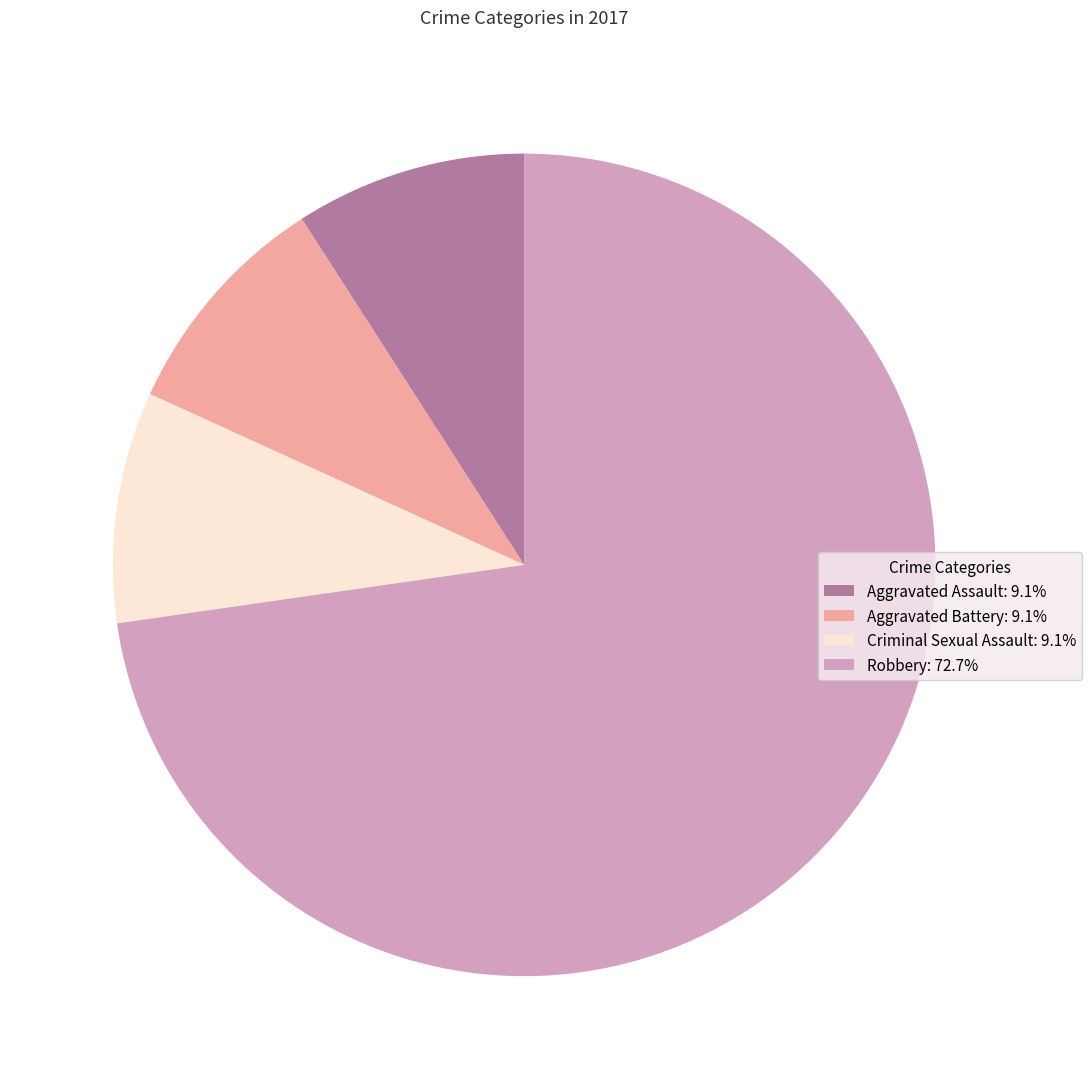

Combined, do Aggravated Assault: 9.1% and Aggravated Battery: 9.1% account for over 50%?

No